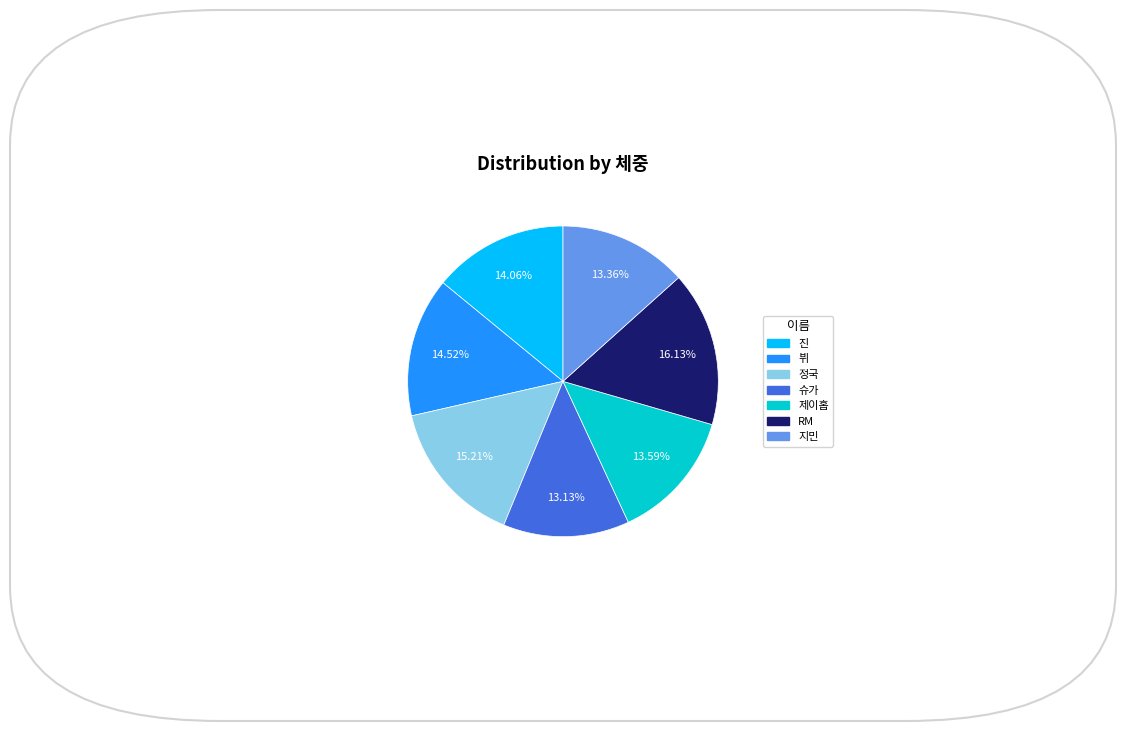

Which category has the biggest portion of the pie?

RM